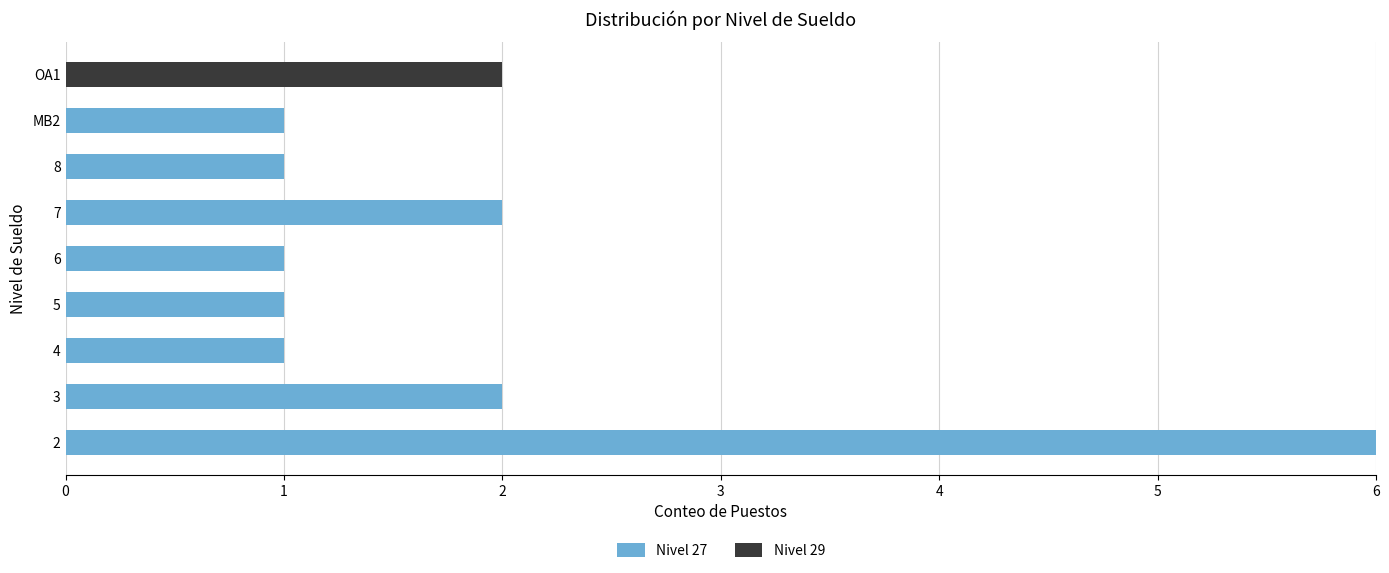

What is the highest value of the Nivel 27 series?

6